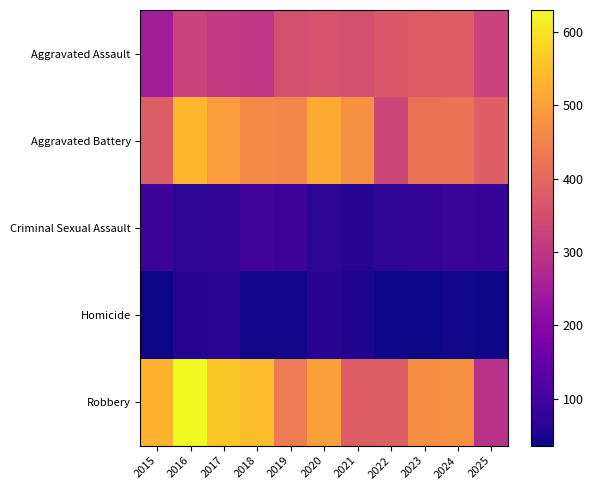

What is the total value across all series at 2021?

1320